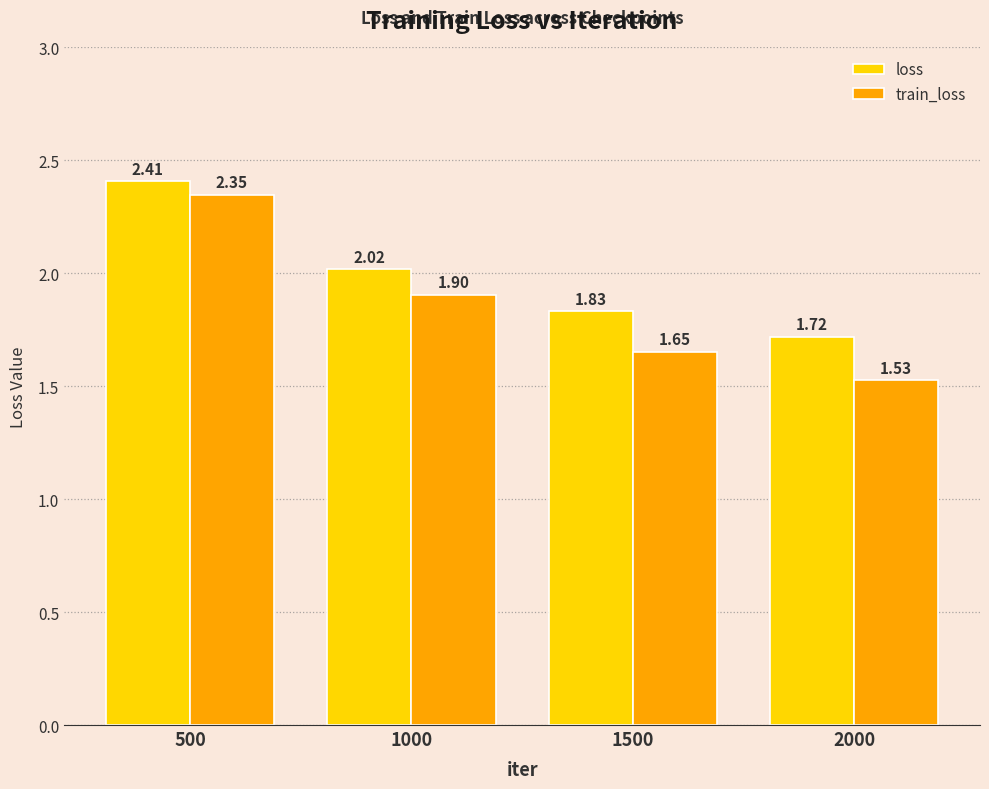

How many distinct data groups are displayed?

2